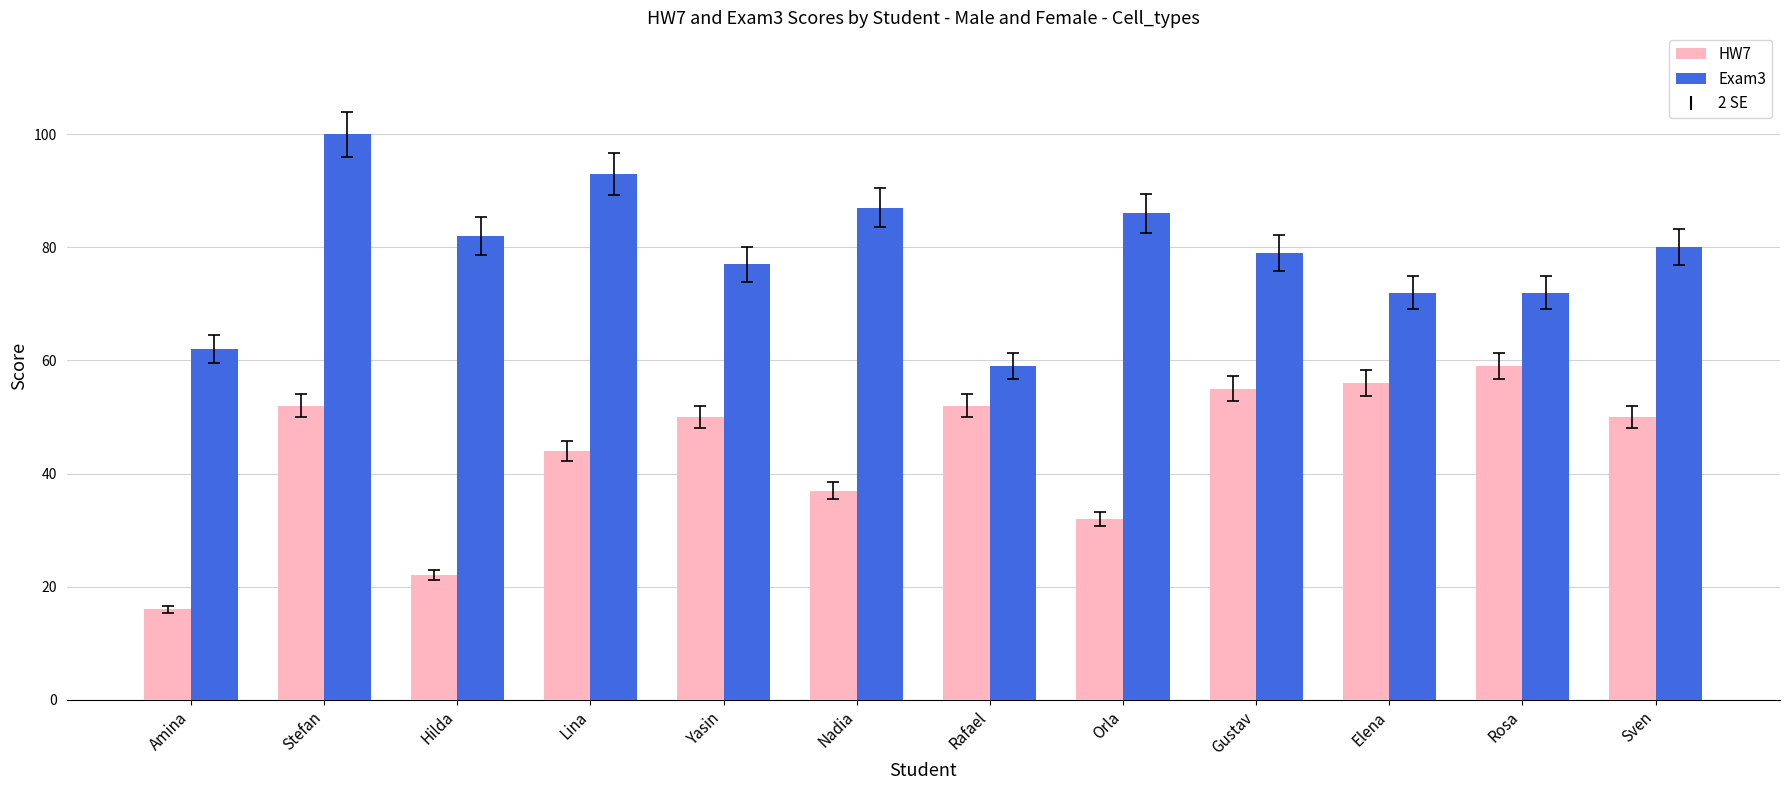

What is the spread (max minus min) of values at Yasin?

27